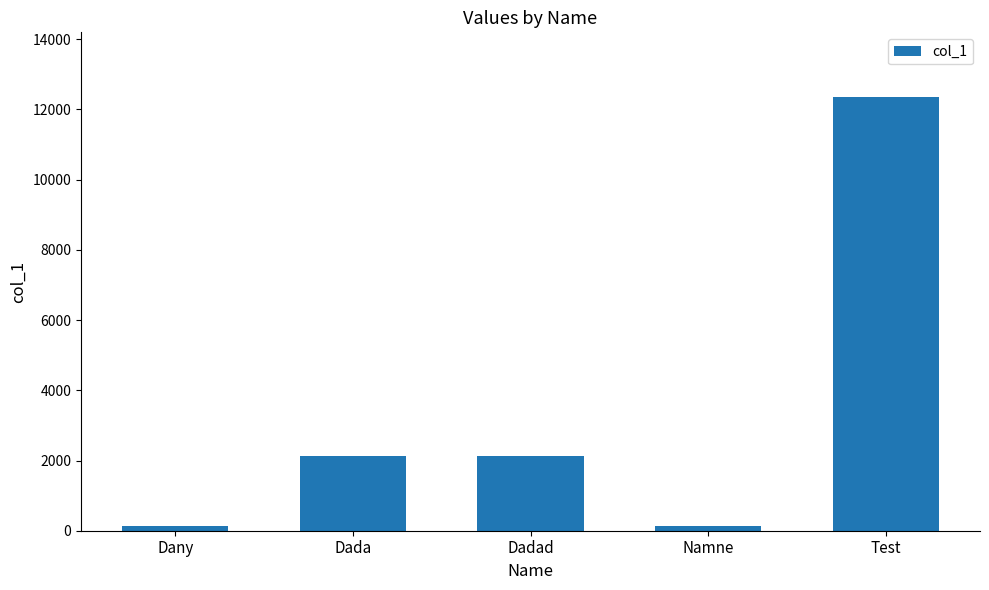

Which category has the highest value across all series?

Test